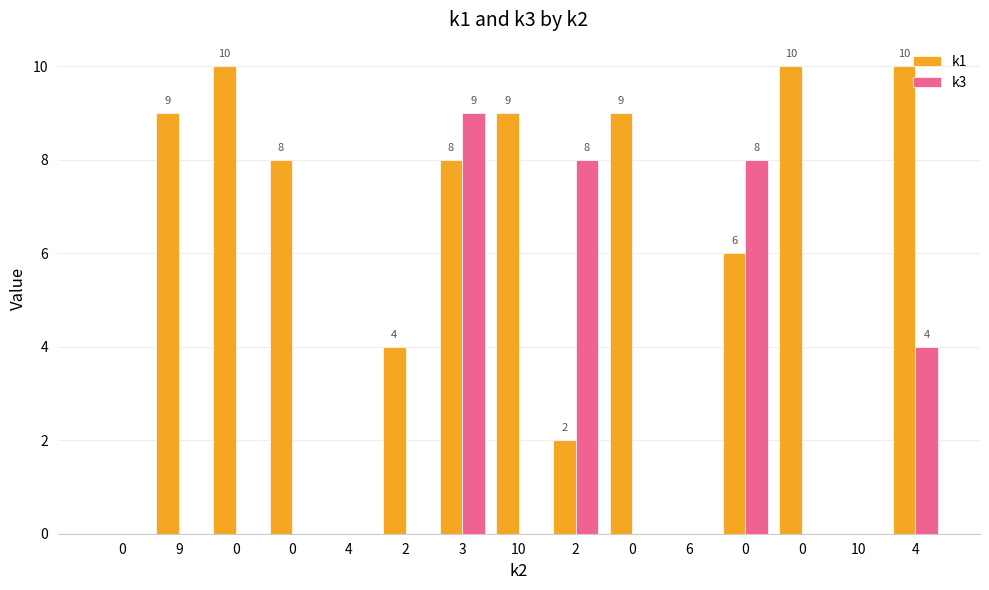

What are all the series names shown in the legend?

k1, k3